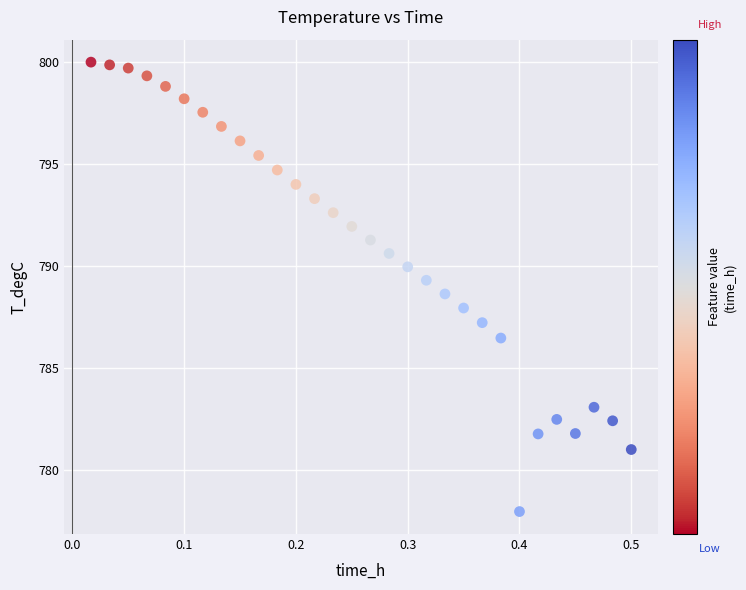

What is the range of X values (max minus min)?

0.5